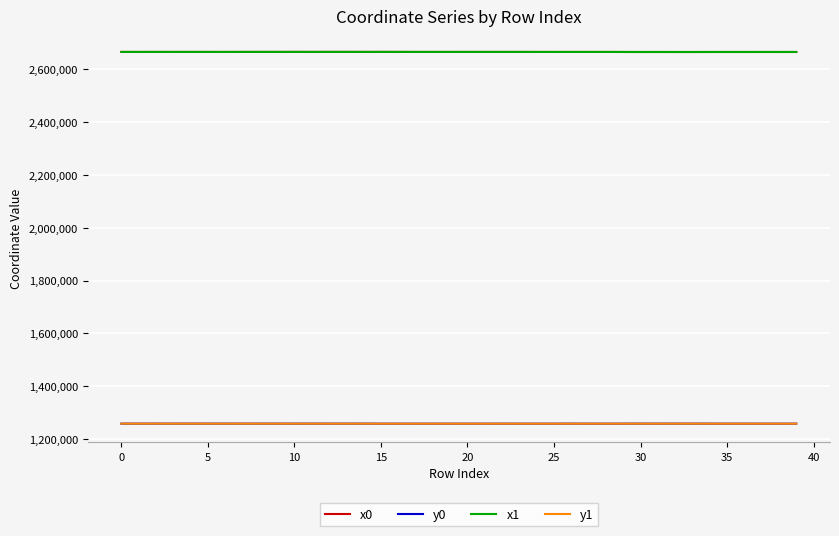

True or false: x0 and y1 intersect in this chart.

False